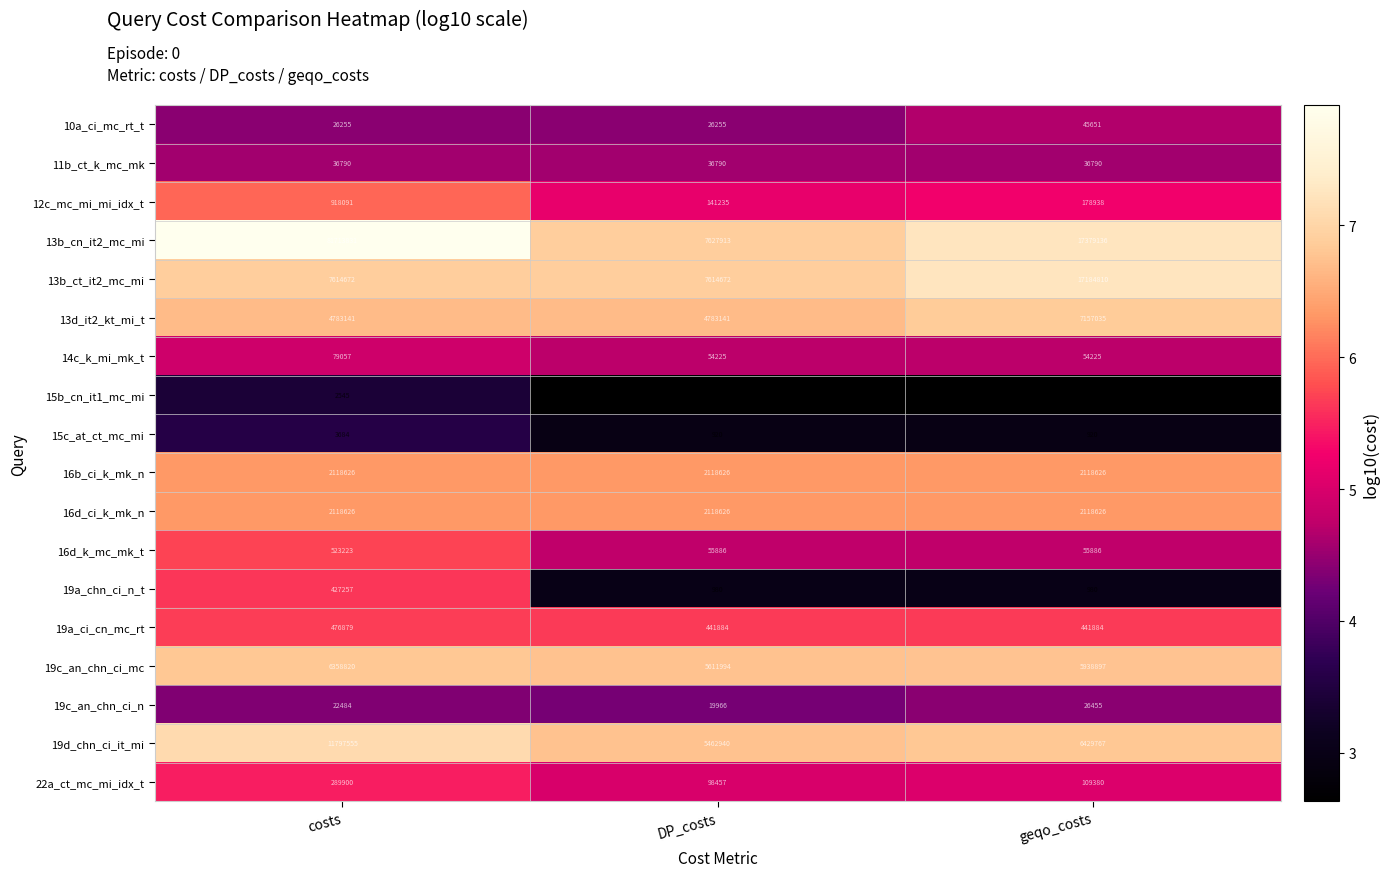

List the labels in order of 19c_an_chn_ci_n value, smallest first.

DP_costs, costs, geqo_costs